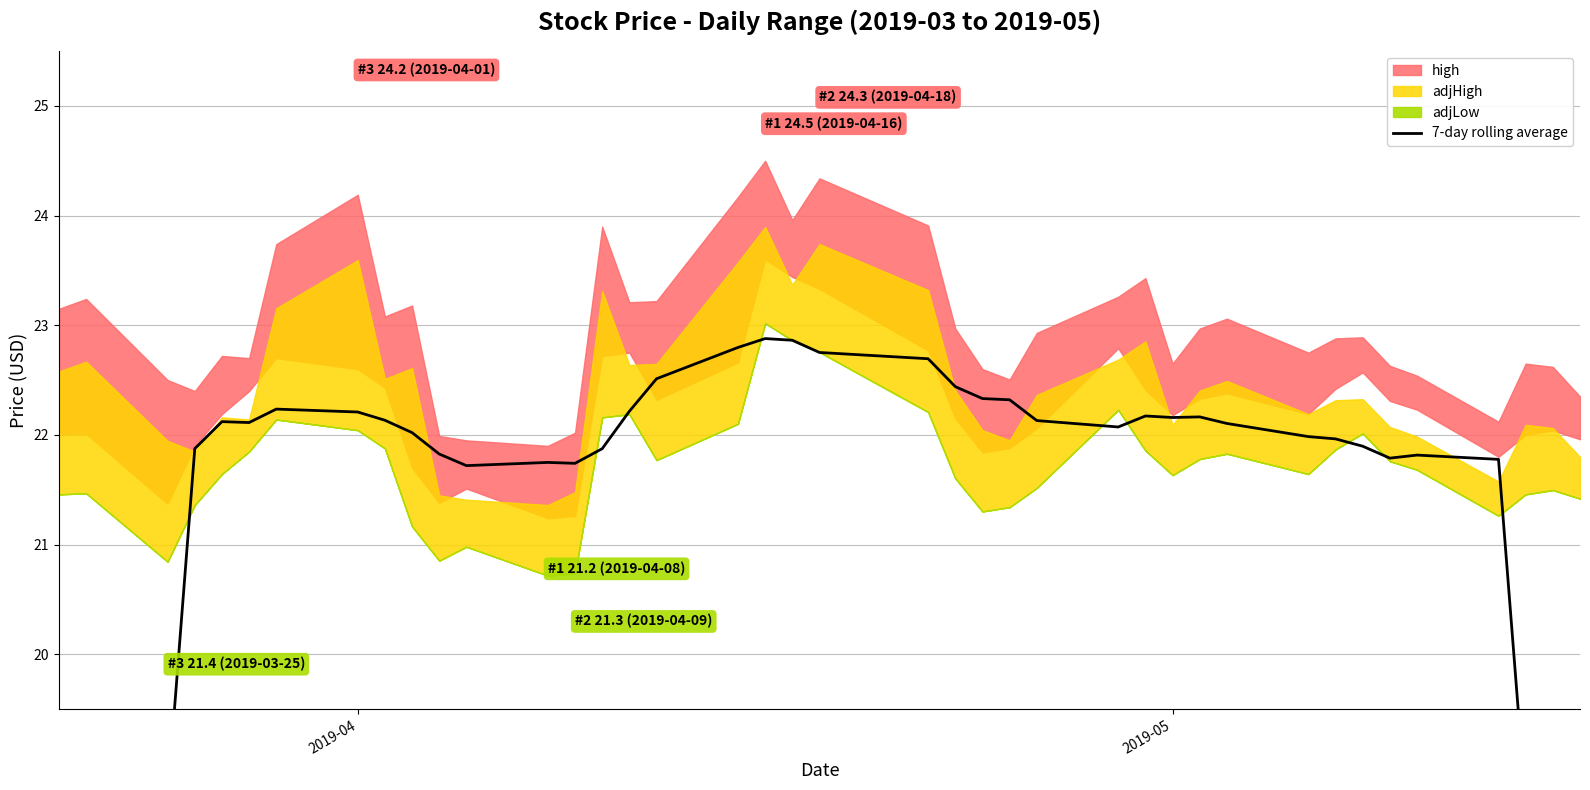

What is the label of the 29th point from the left?

2019-05